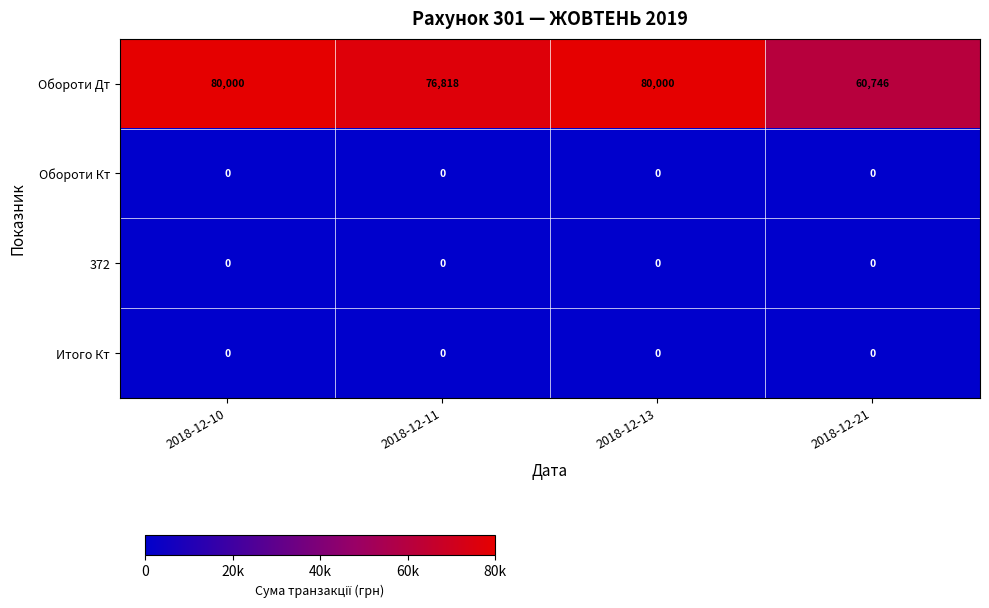

Between 2018-12-11 and 2018-12-21, which series saw the biggest shift?

Обороти Дт